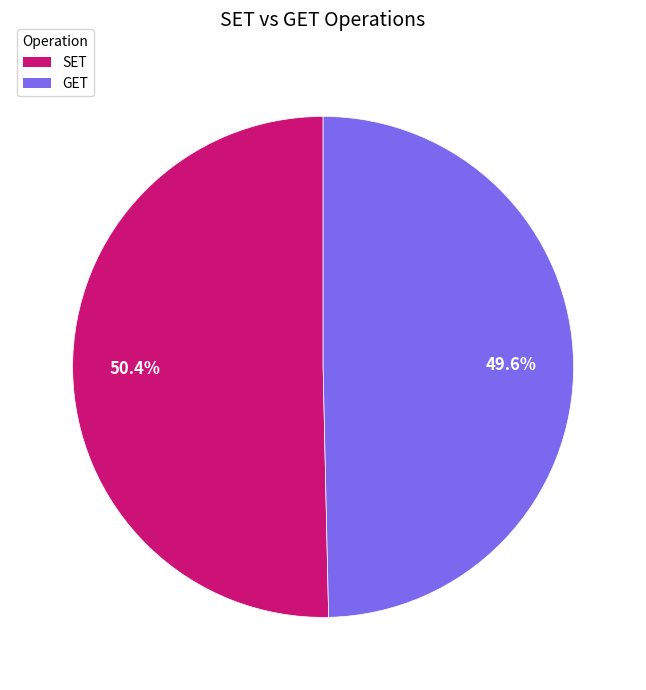

Which has a higher value, SET or GET?

SET